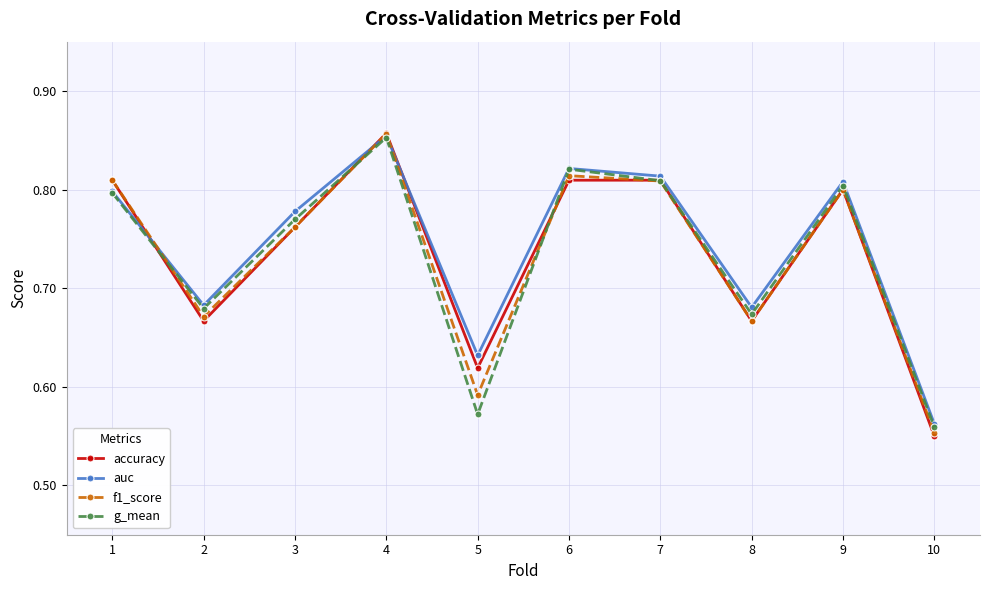

Which series has the largest total across all categories?

auc